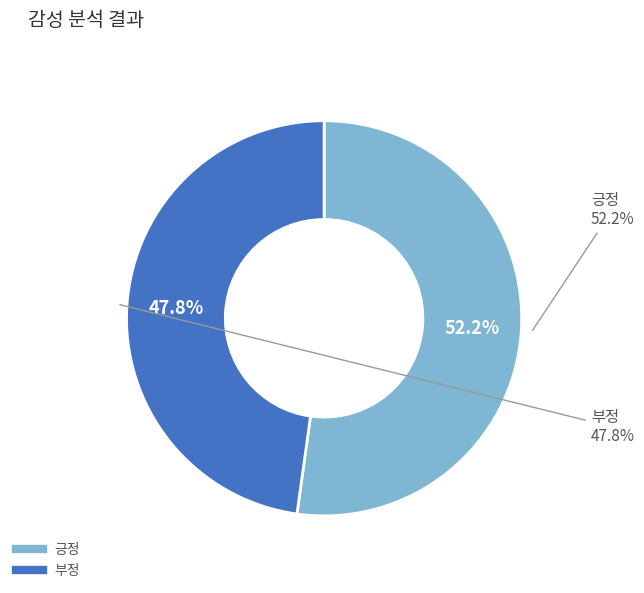

Is it true that 부정 is 56% of the pie?

False